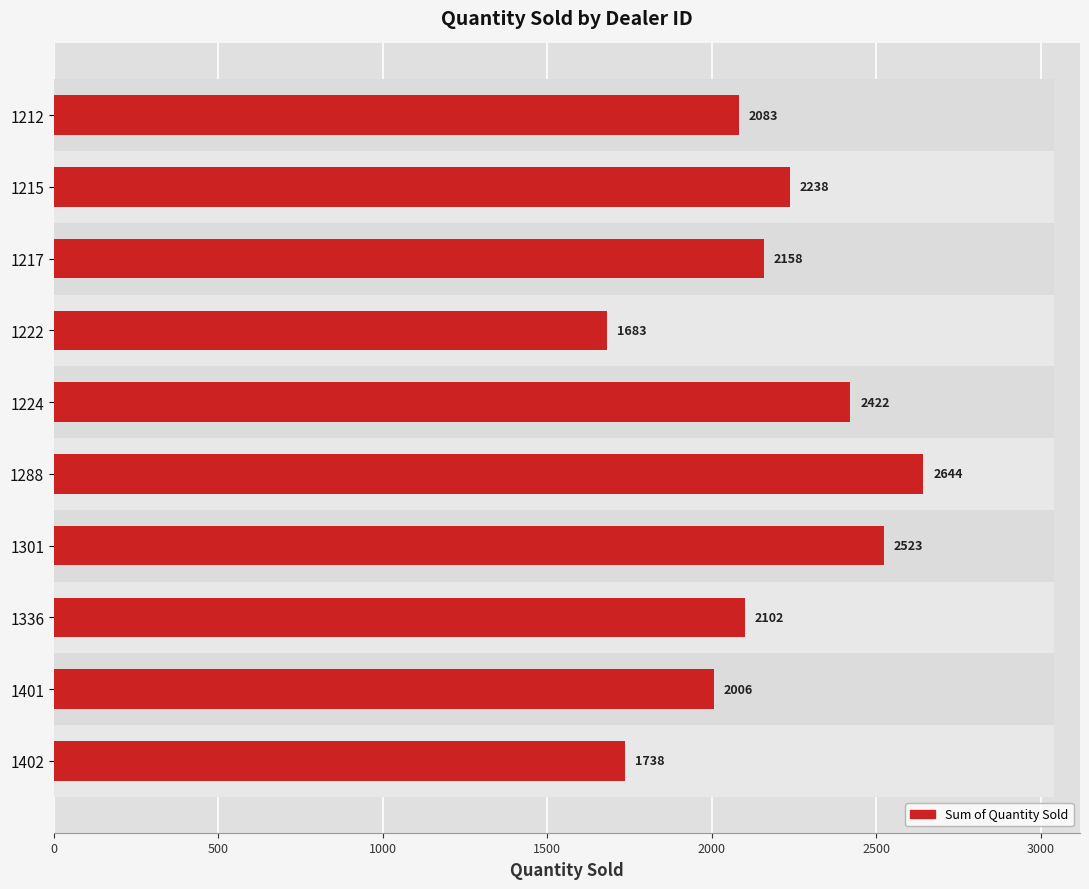

How many bars are there in total?

10